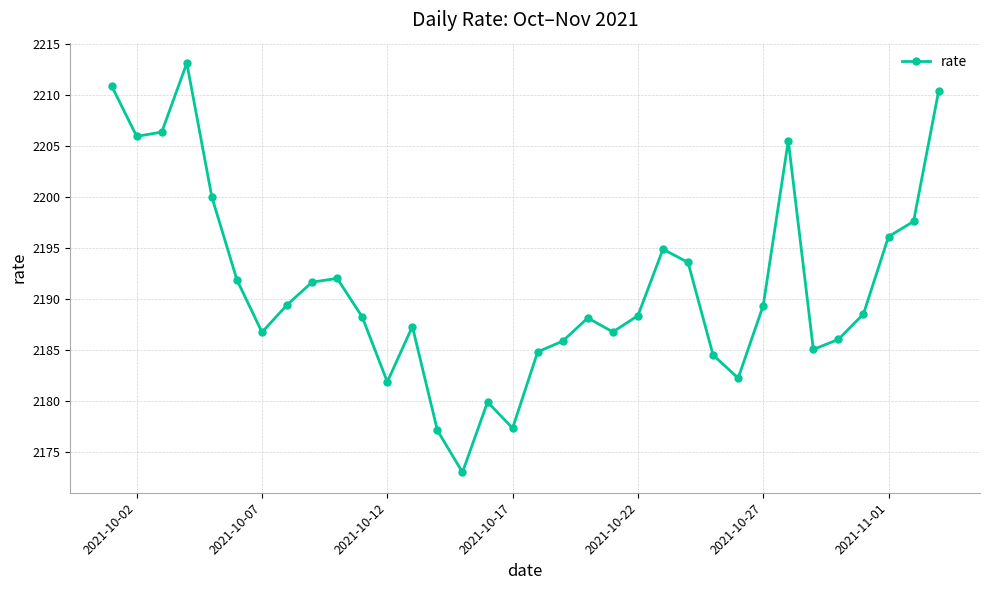

What is the value of the 27th point from the left?

2189.4